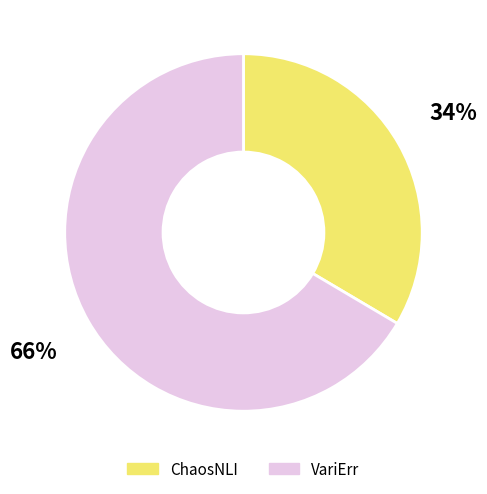

Is the sum of ChaosNLI and VariErr greater than half?

Yes